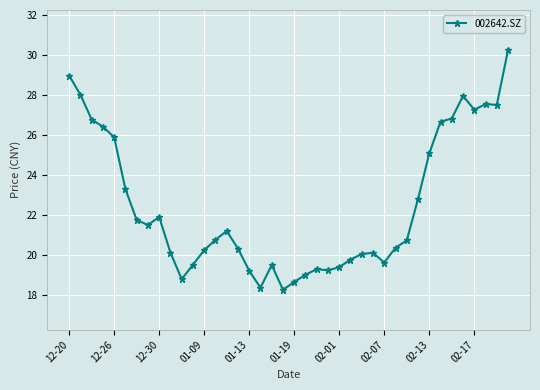

What is the value of the 35th point from the left?

26.8